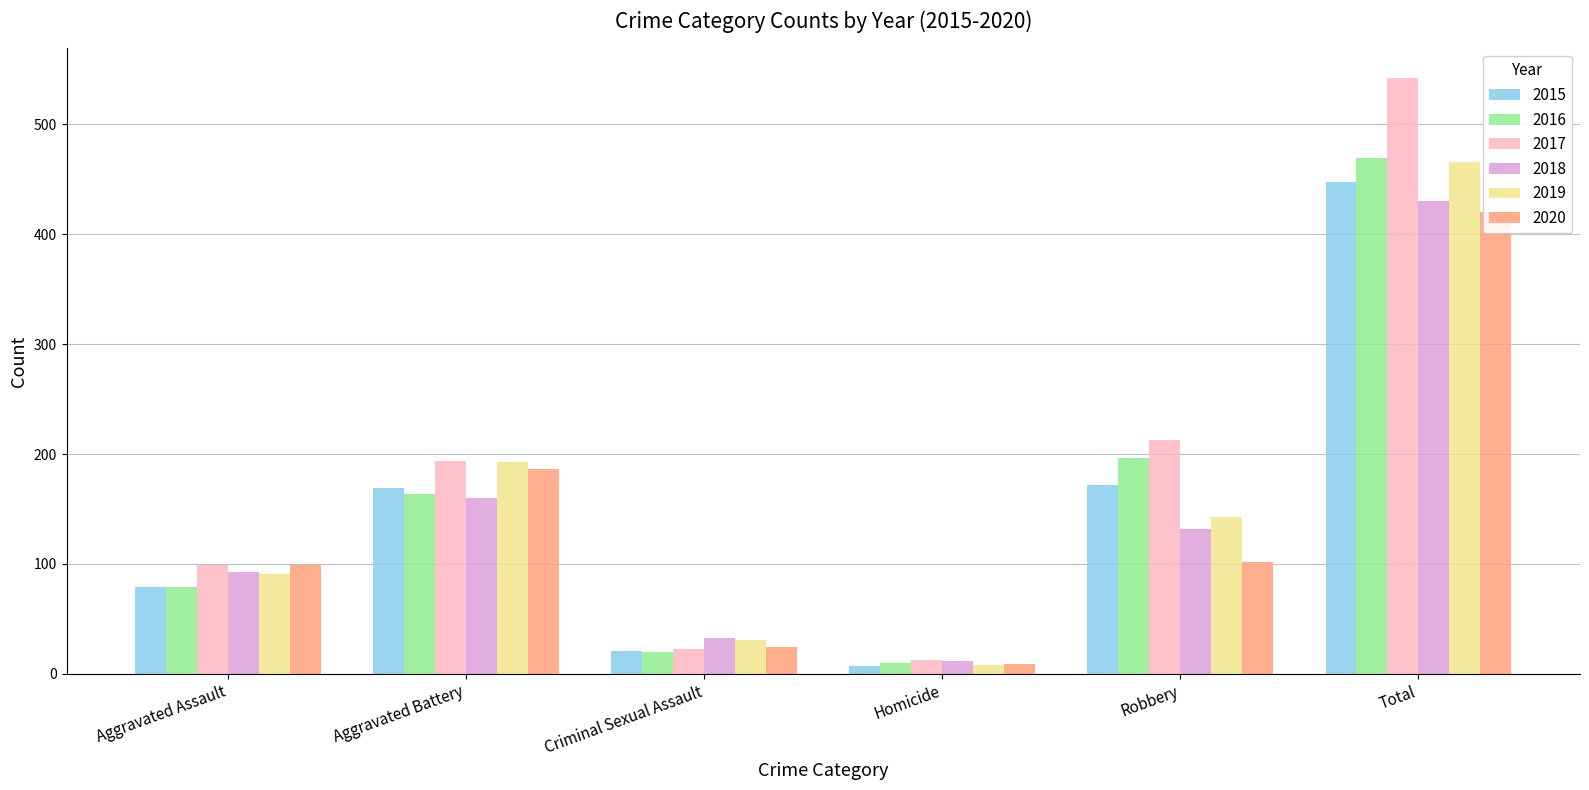

Reading left to right, extract all data points from this chart.

2015: 79	169	21	7	172	448
2016: 79	164	20	10	196	469
2017: 99	194	23	13	213	542
2018: 93	160	33	12	132	430
2019: 91	193	31	8	143	466
2020: 99	186	24	9	102	420